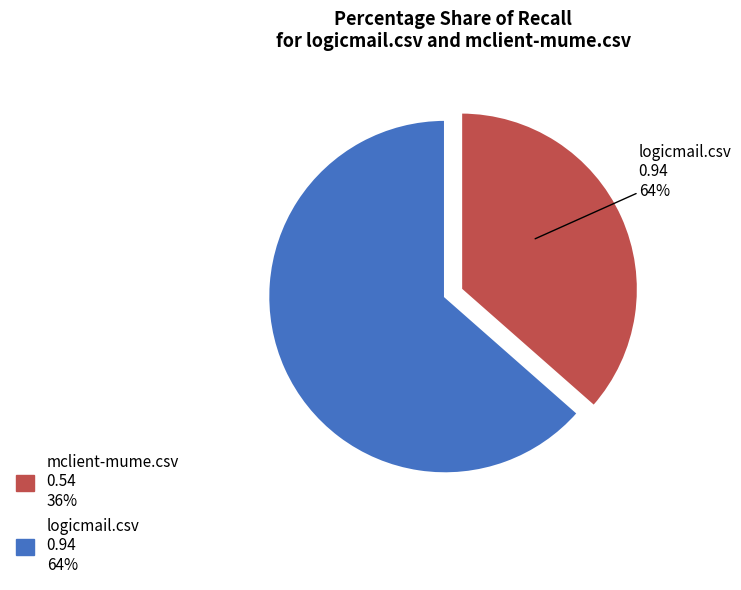

True or false: mclient-mume.csv accounts for 50% of the total.

False